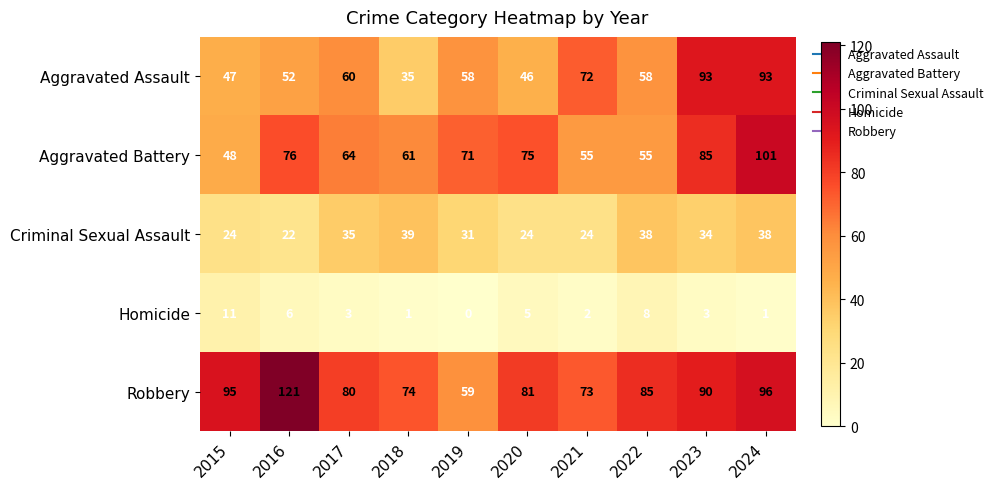

What is the sum of all Homicide values?

40